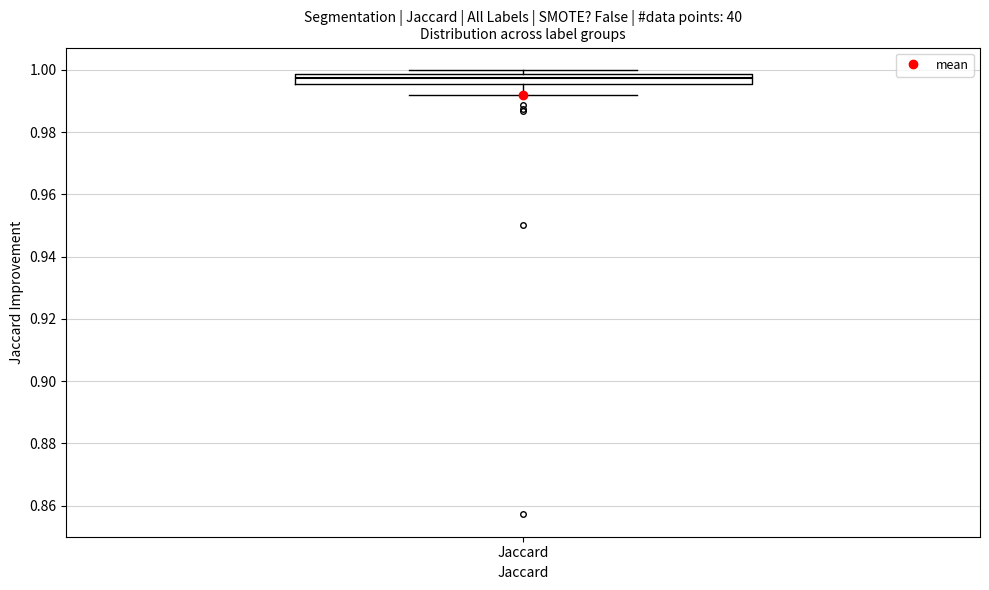

Read this box plot against the y-axis: the position of the median line, the range covered by the box, and the ends of both whiskers. The values are not printed on the chart, so give them approximately, as read against the axis.

median 0.998 (inside the box), box 0.996 to 0.998, whiskers 0.992 to 1.000